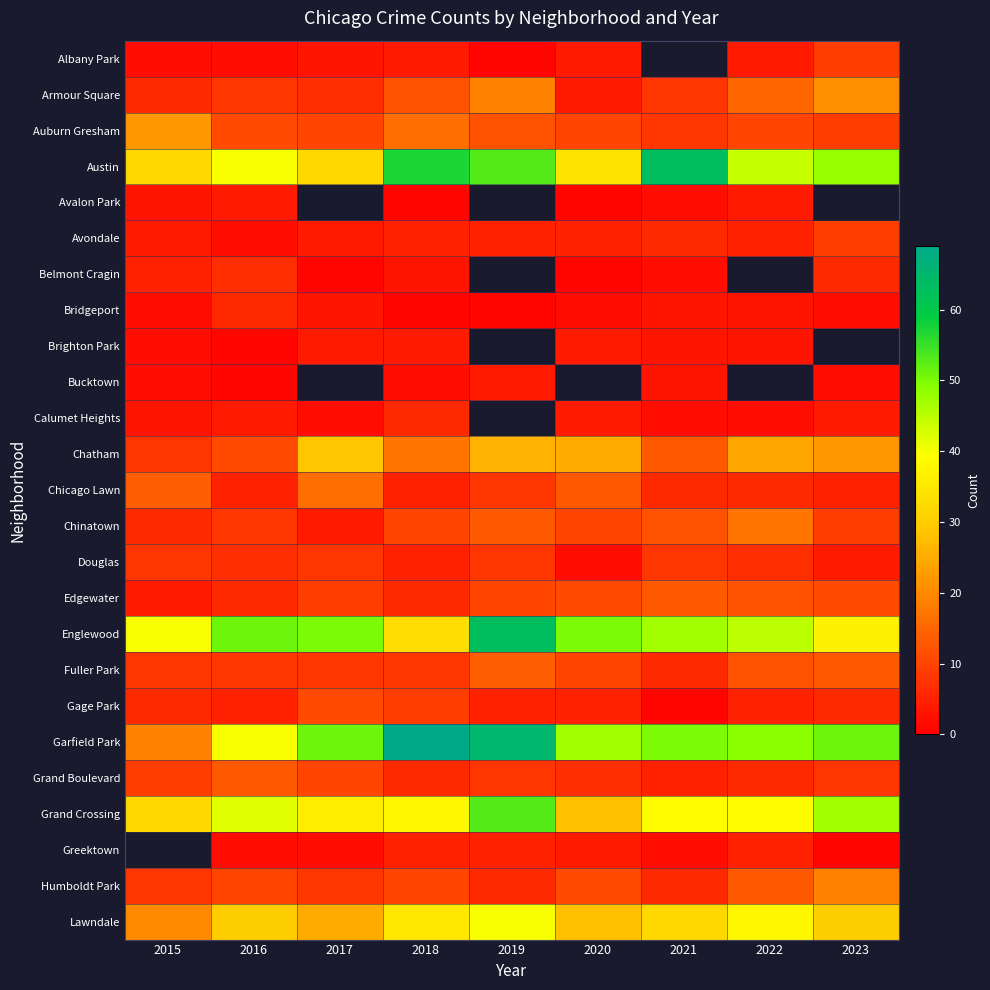

At which category does the chart reach its minimum across all series?

2019